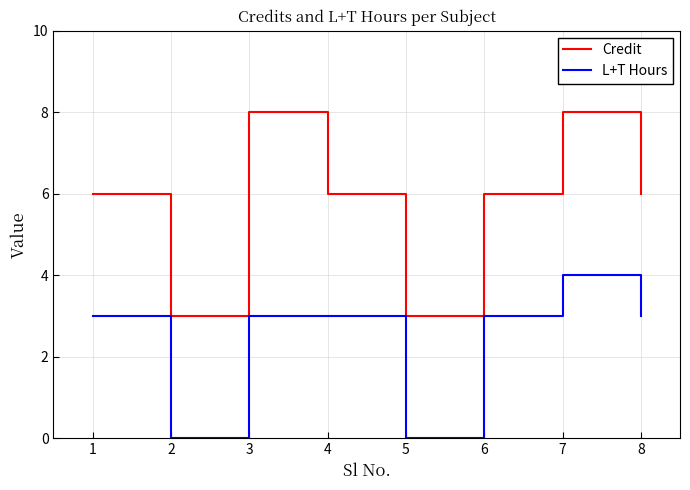

How many interior local peaks does the Credit series have?

2